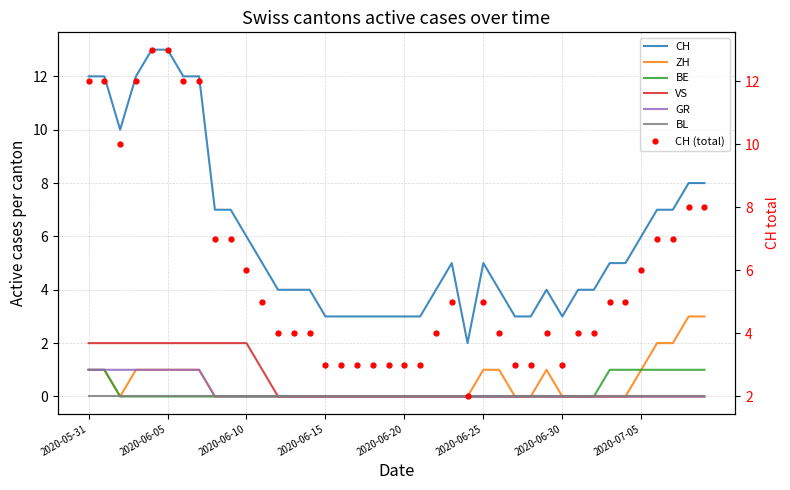

The ZH series shows 0 at 2020-06-10. True or false?

True